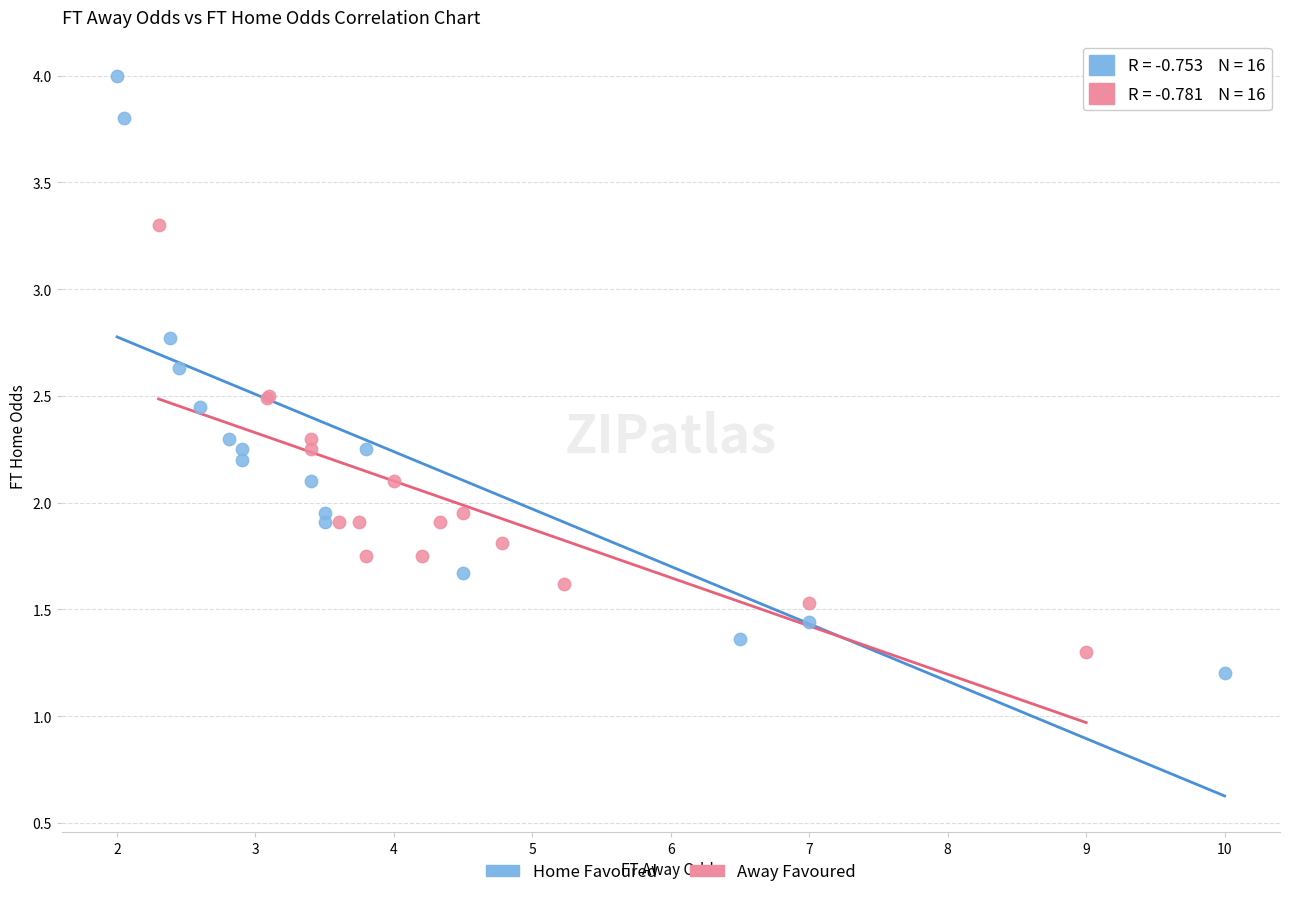

What are all the series names shown in the legend?

Home Favoured, Away Favoured